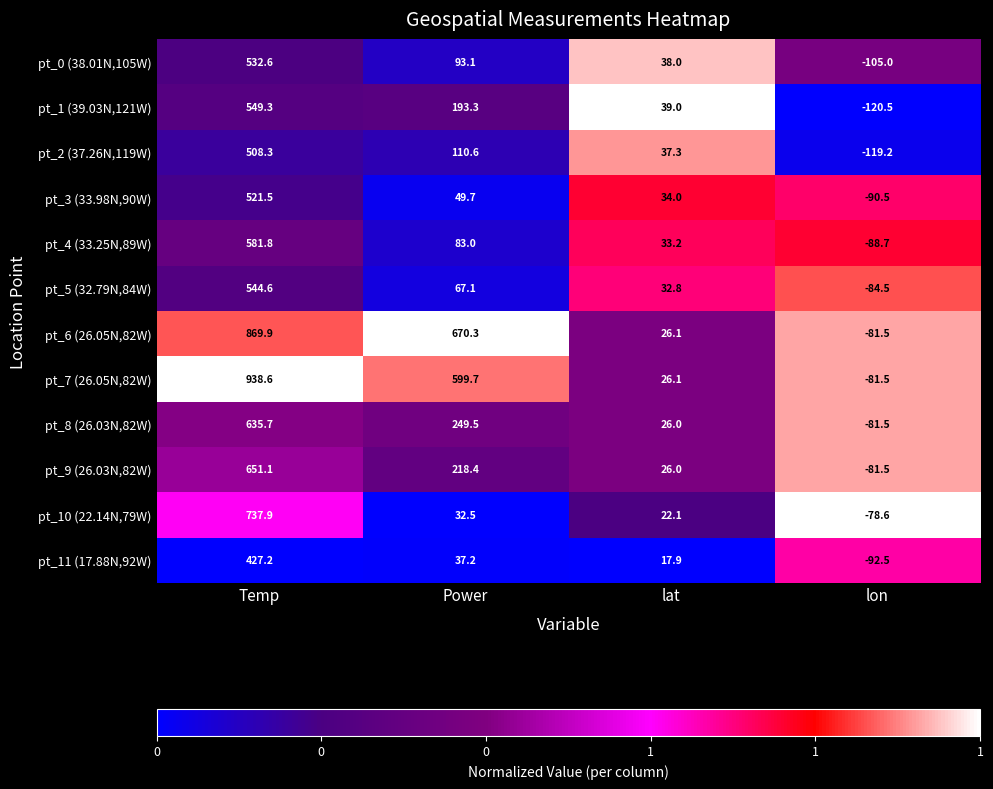

What is the average value of the pt_7 (26.05N,82W) series?

370.7